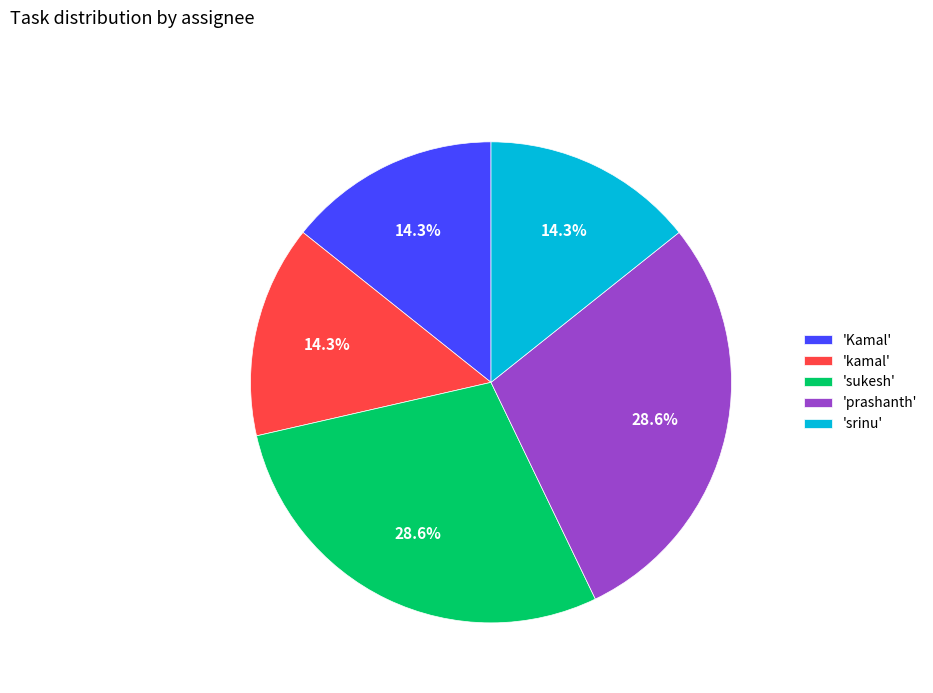

Does 'kamal' account for over 50% of the chart?

No